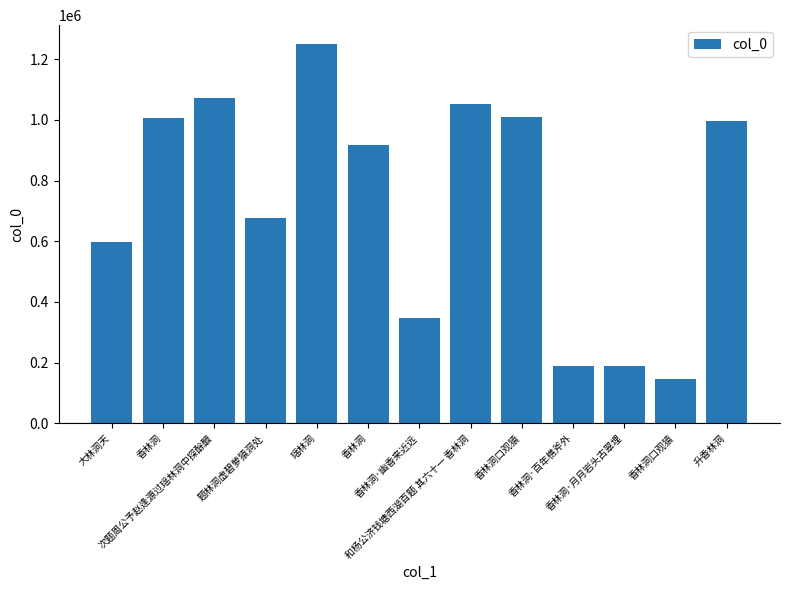

How many bars are there in total?

13